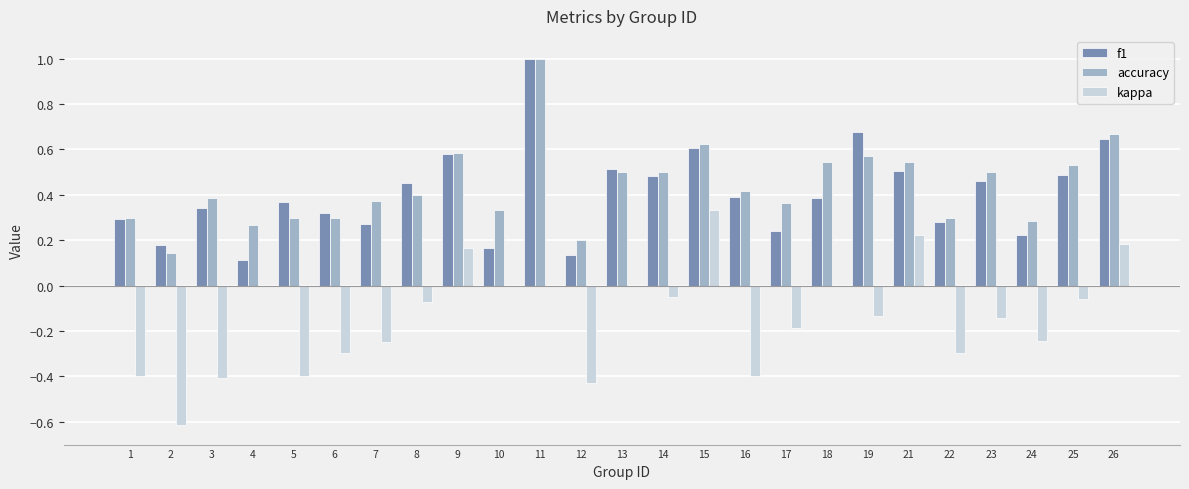

The accuracy series shows 0.5 at 23. True or false?

True